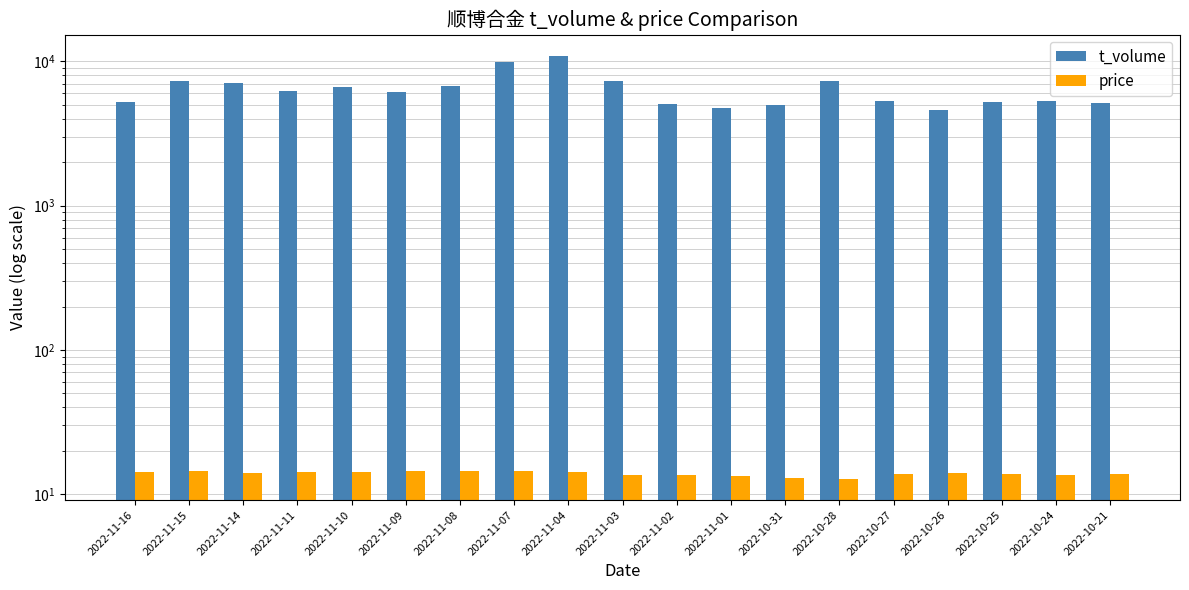

List the series in order of their peak value, lowest first.

price, t_volume